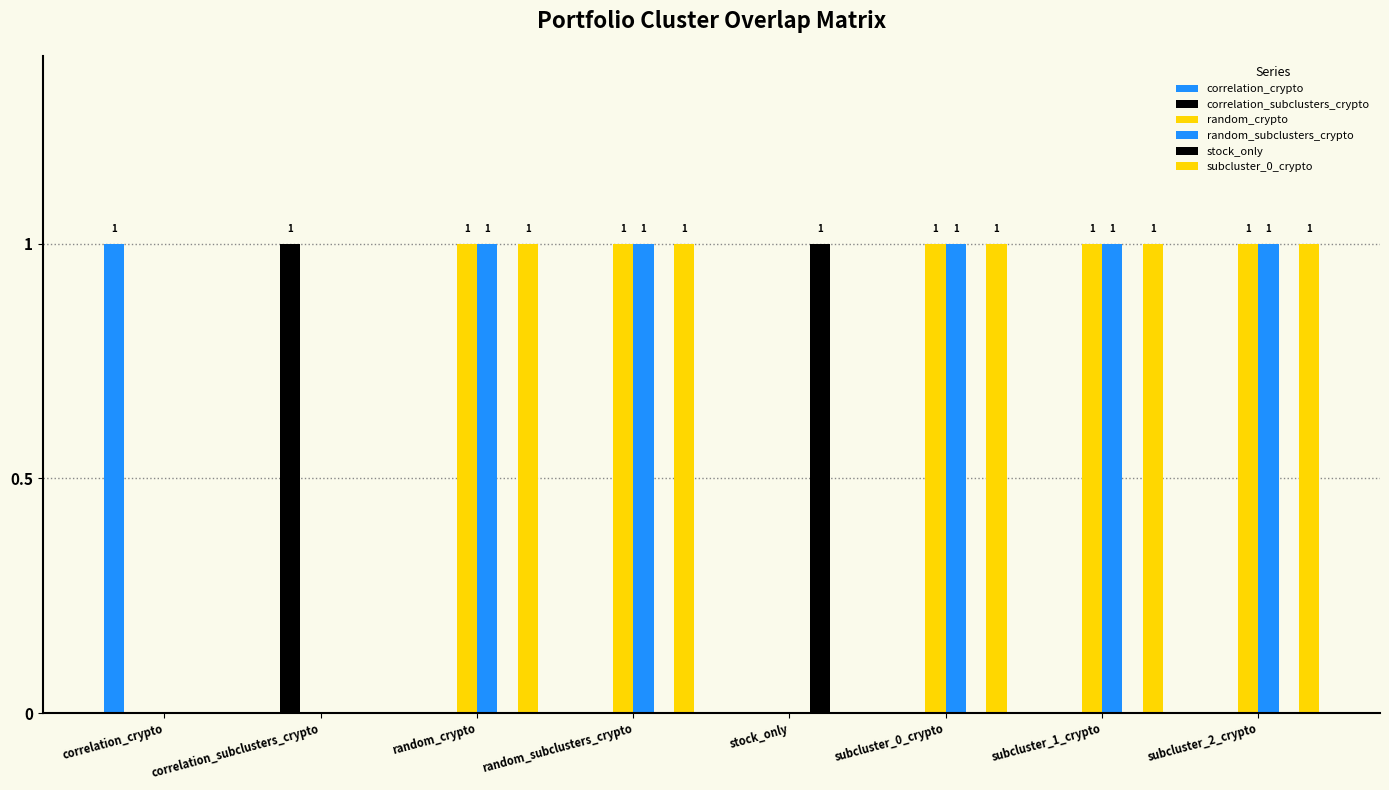

What is the difference between the highest and lowest values at random_subclusters_crypto?

1